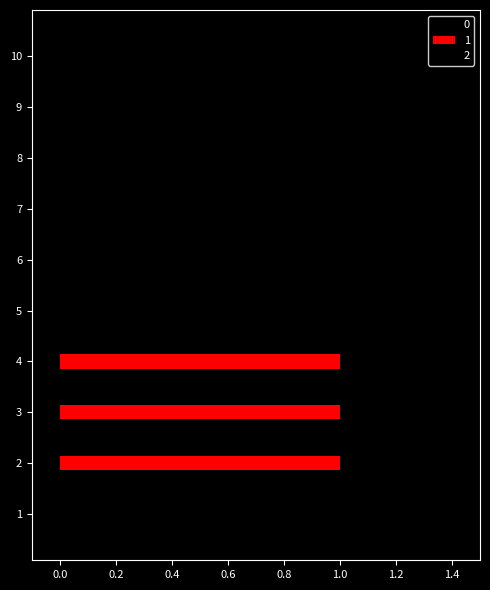

Is it true that 1 equals 2 at 4?

False